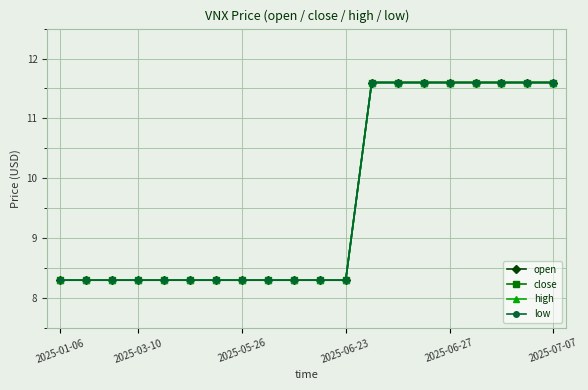

What is the average value of the high series?

9.6